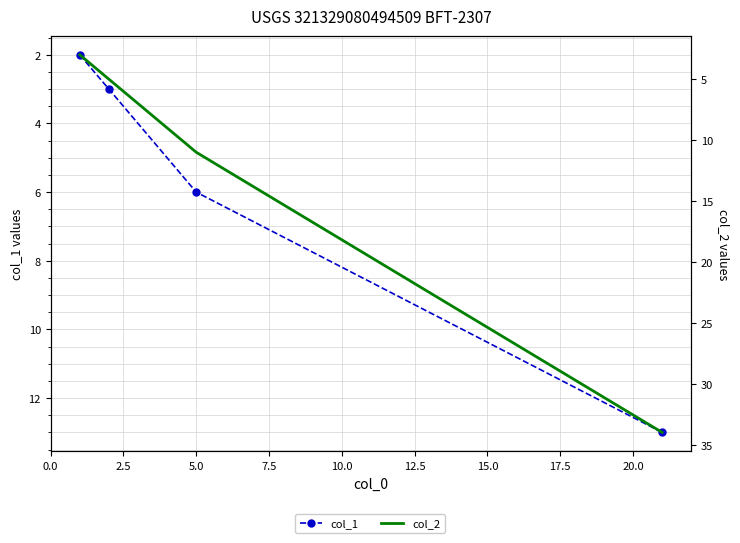

True or false: col_2 has a value of 4 at 0.0.

False